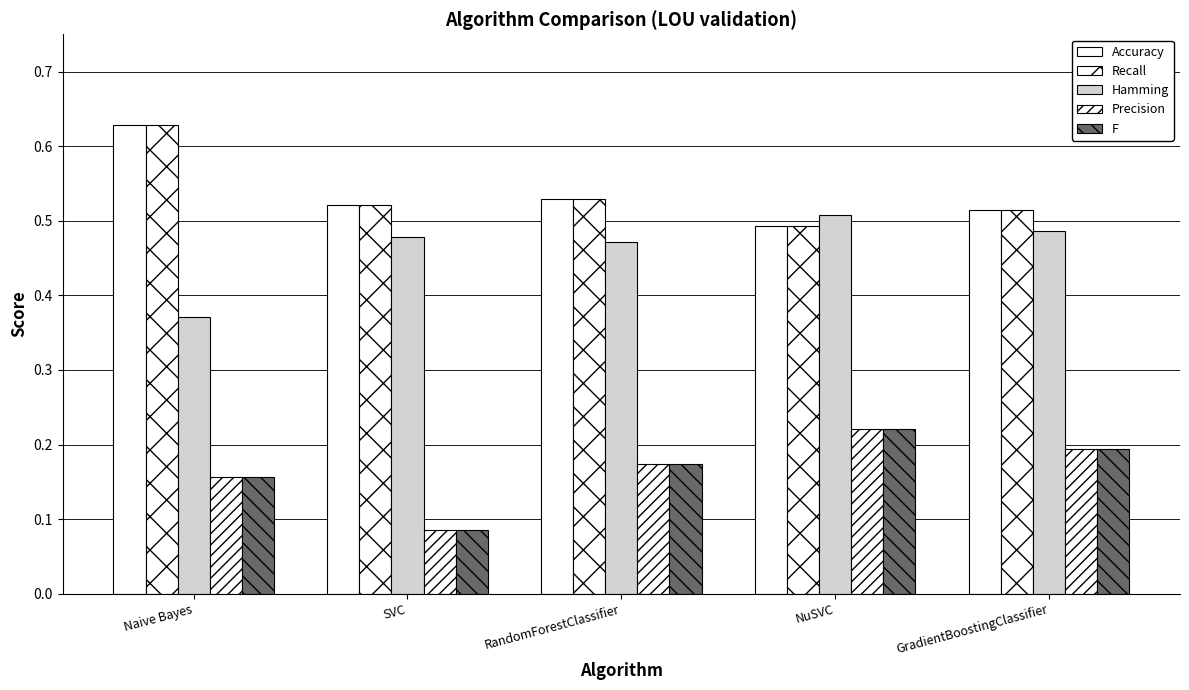

Are the bars horizontal?

No